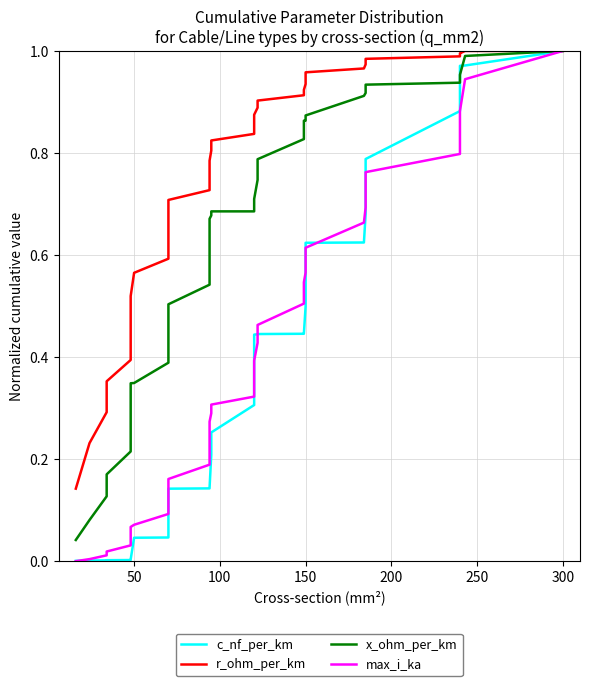

How many values in max_i_ka are above zero?

39